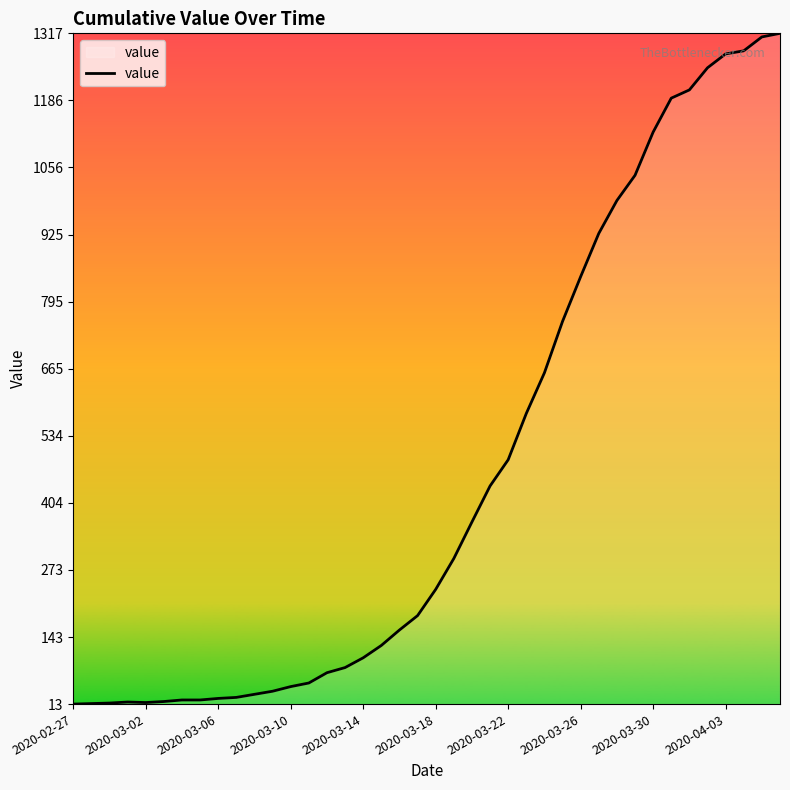

What is the difference between the maximum and minimum values?

1304